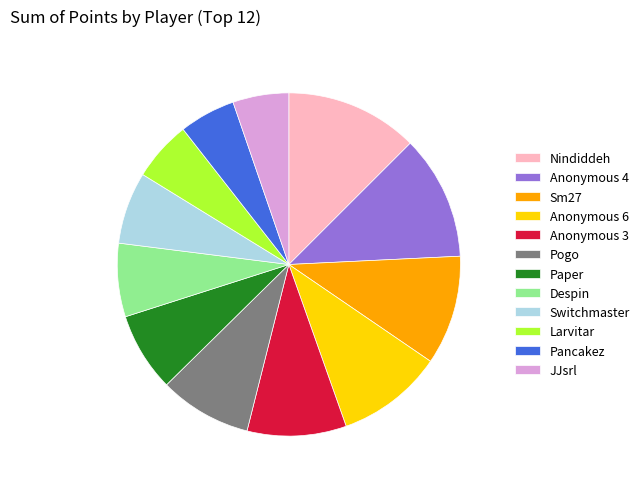

What is the largest slice in the pie chart?

Nindiddeh